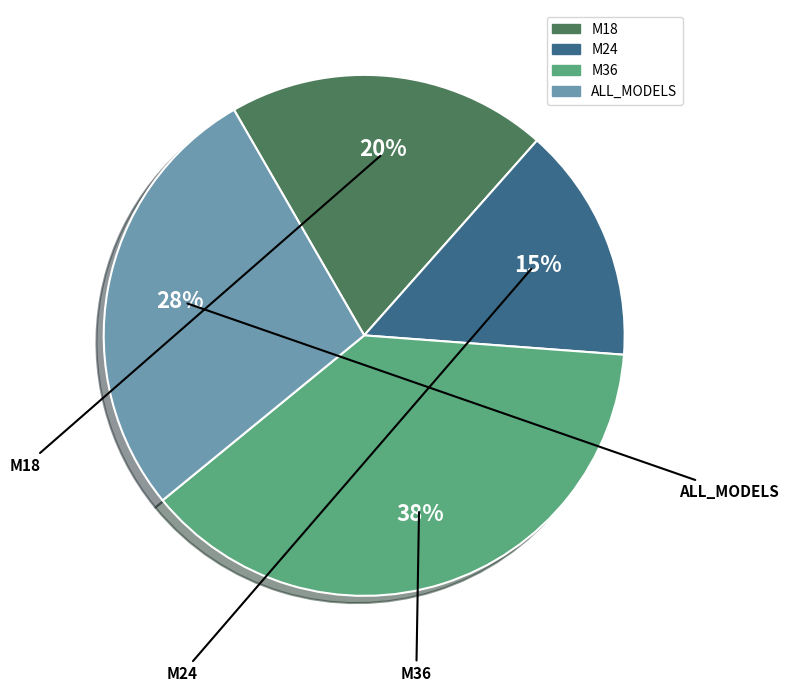

To the nearest percent, what is the difference between the largest and smallest slice percentages?

23%